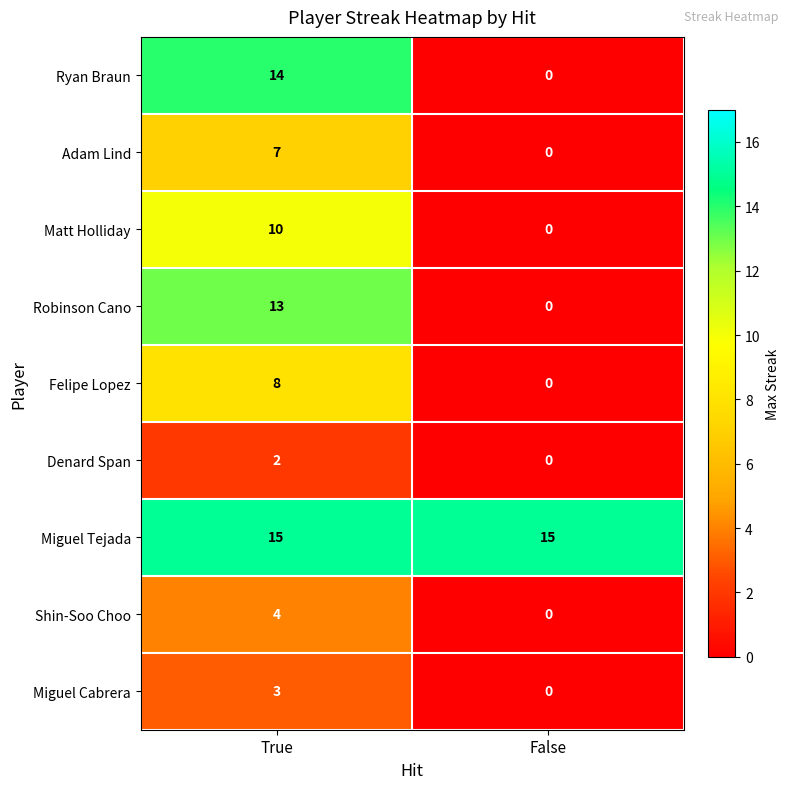

What value does the Robinson Cano series have at True?

13